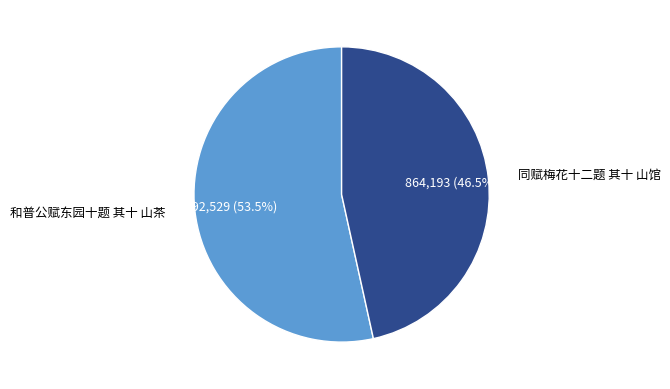

What percentage is NOT represented by 和普公赋东园十题 其十 山茶?

46.5%